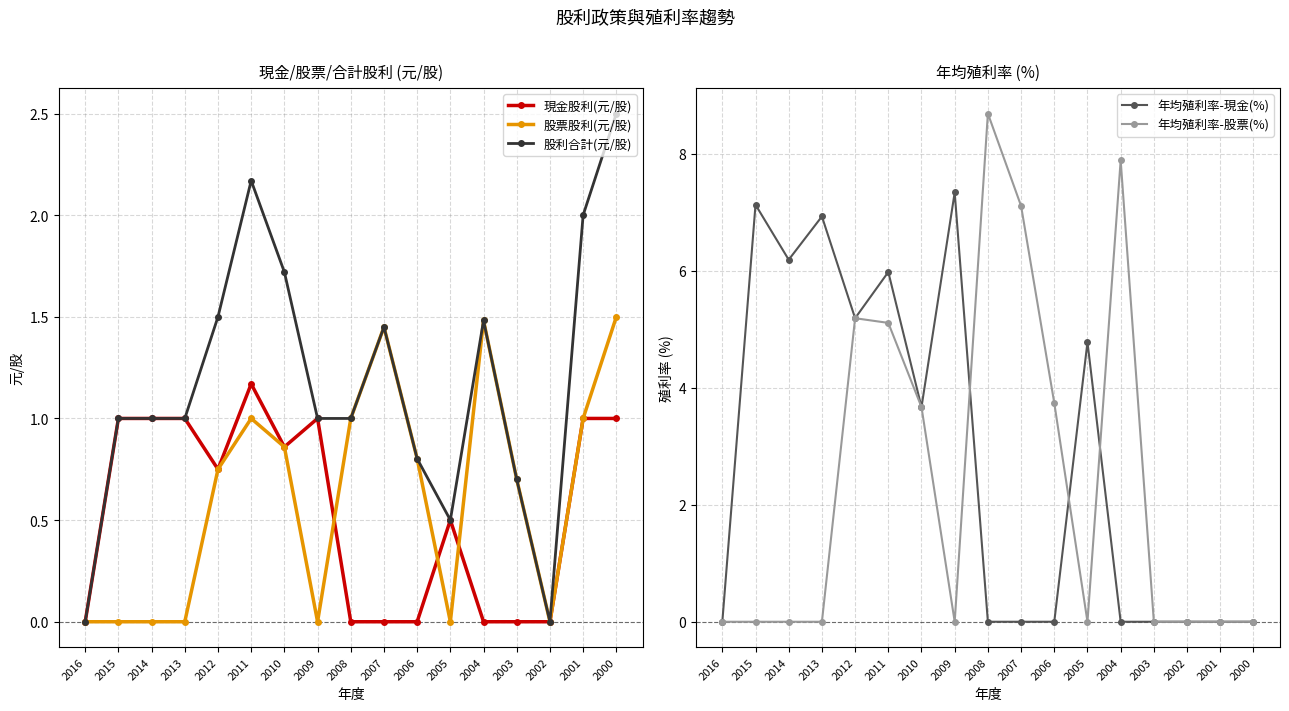

Reading left to right, list all the values displayed in this chart.

現金股利(元/股): 0.0	1.0	1.0	1.0	0.8	1.2	0.9	1.0	0.0	0.0	0.0	0.5	0.0	0.0	0.0	1.0	1.0
股票股利(元/股): 0.0	0.0	0.0	0.0	0.8	1.0	0.9	0.0	1.0	1.4	0.8	0.0	1.5	0.7	0.0	1.0	1.5
股利合計(元/股): 0.0	1.0	1.0	1.0	1.5	2.2	1.7	1.0	1.0	1.4	0.8	0.5	1.5	0.7	0.0	2.0	2.5
年均殖利率-現金(%): 0.0	7.1	6.2	6.9	5.2	6.0	3.7	7.3	0.0	0.0	0.0	4.8	0.0	0.0	0.0	0.0	0.0
年均殖利率-股票(%): 0.0	0.0	0.0	0.0	5.2	5.1	3.7	0.0	8.7	7.1	3.7	0.0	7.9	0.0	0.0	0.0	0.0